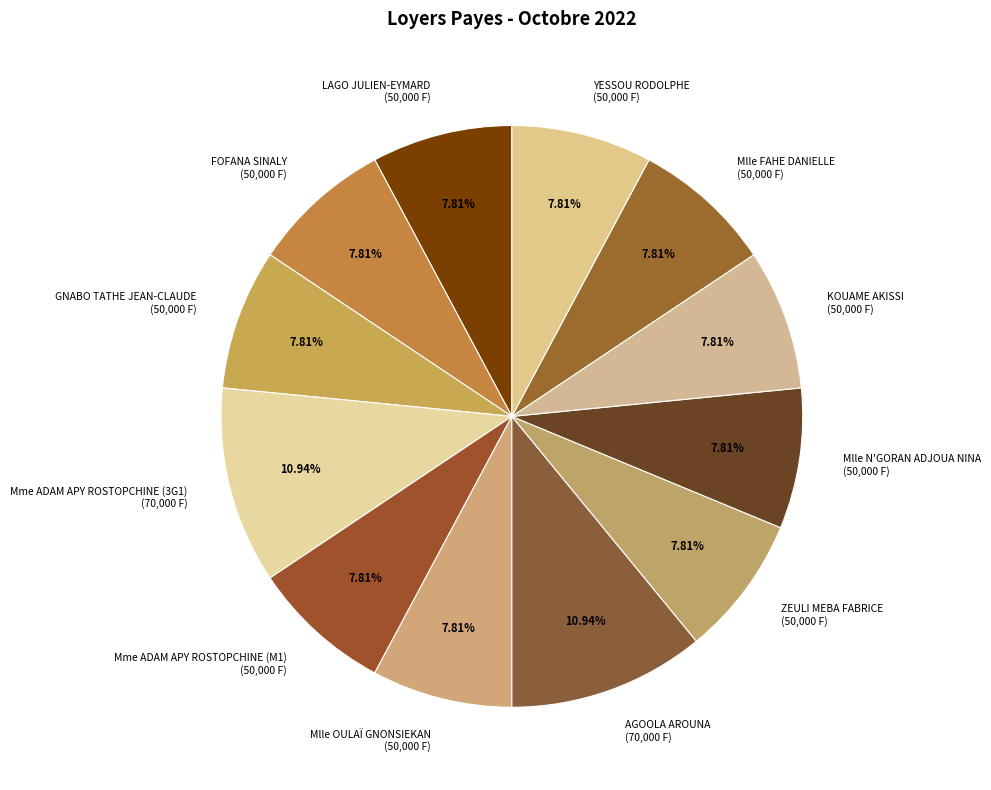

Approximately how many times larger is the value at KOUAME AKISSI compared to ZEULI MEBA FABRICE?

1.0